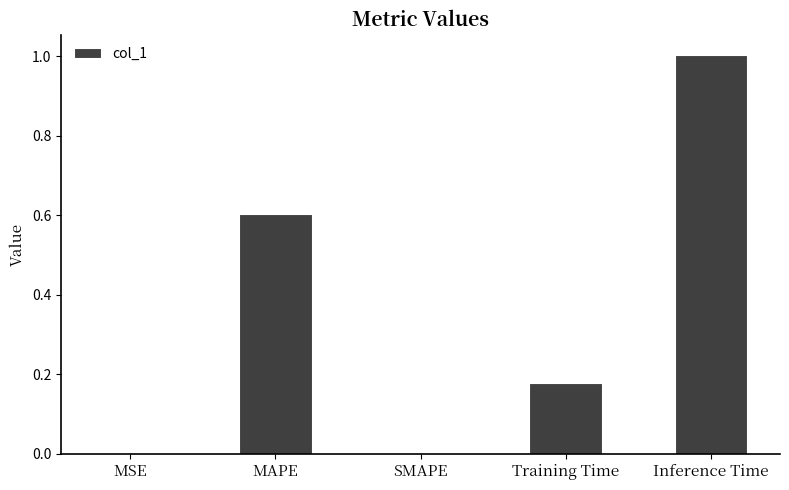

Which has a higher value, Inference Time or Training Time?

Inference Time